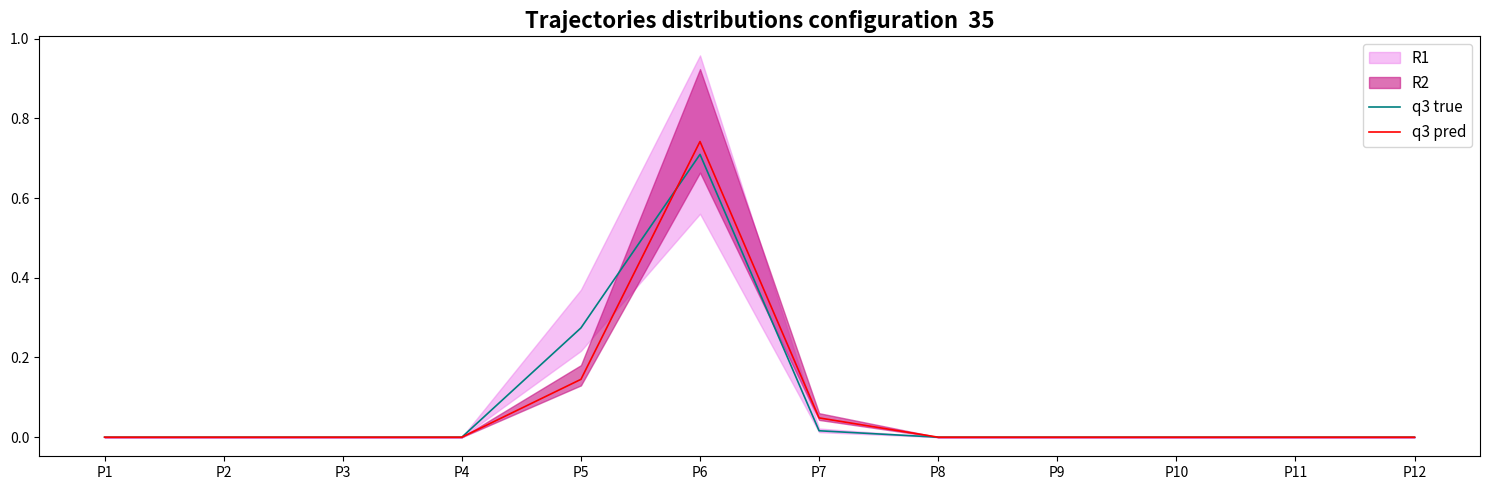

After their last crossing, which series has the higher values: q3 pred or q3 true?

q3 pred